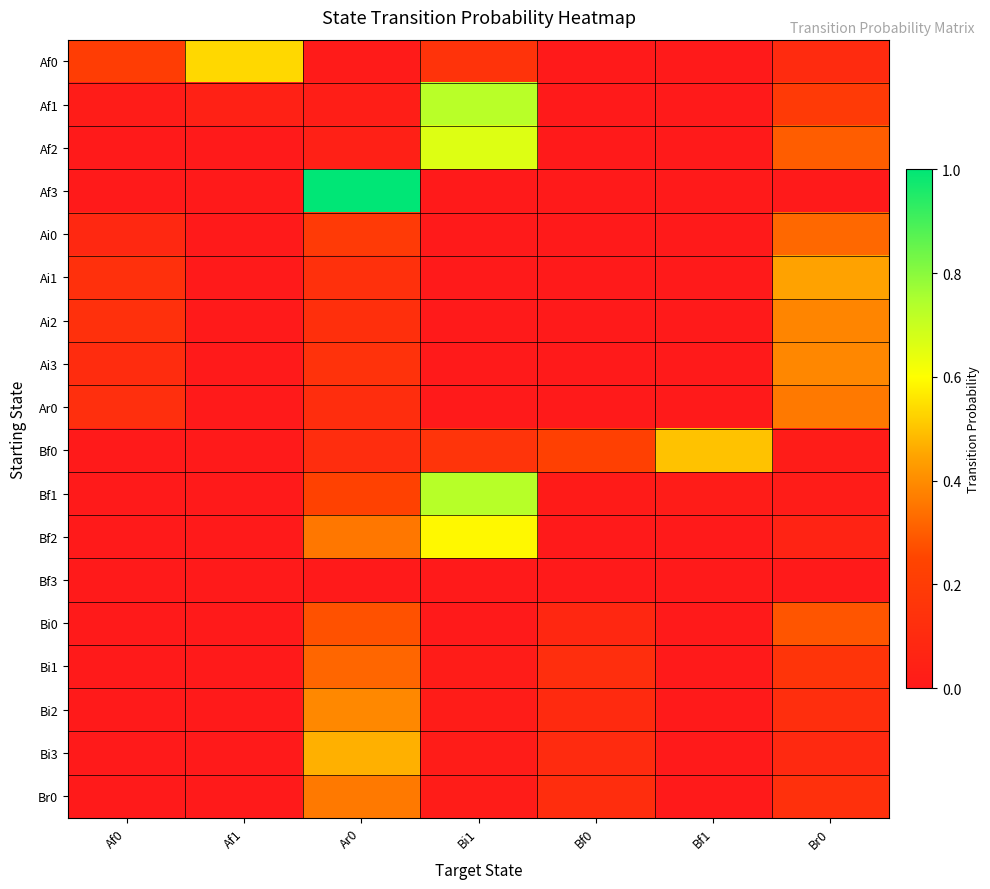

Between Bi1 and Br0, which is larger?

Bi1